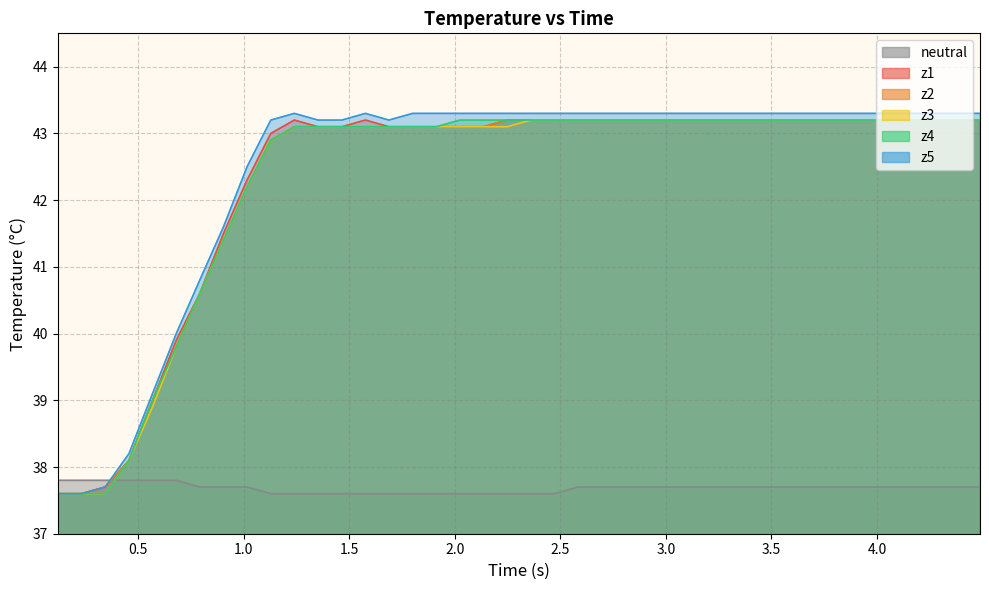

How many lines are shown in the chart?

6